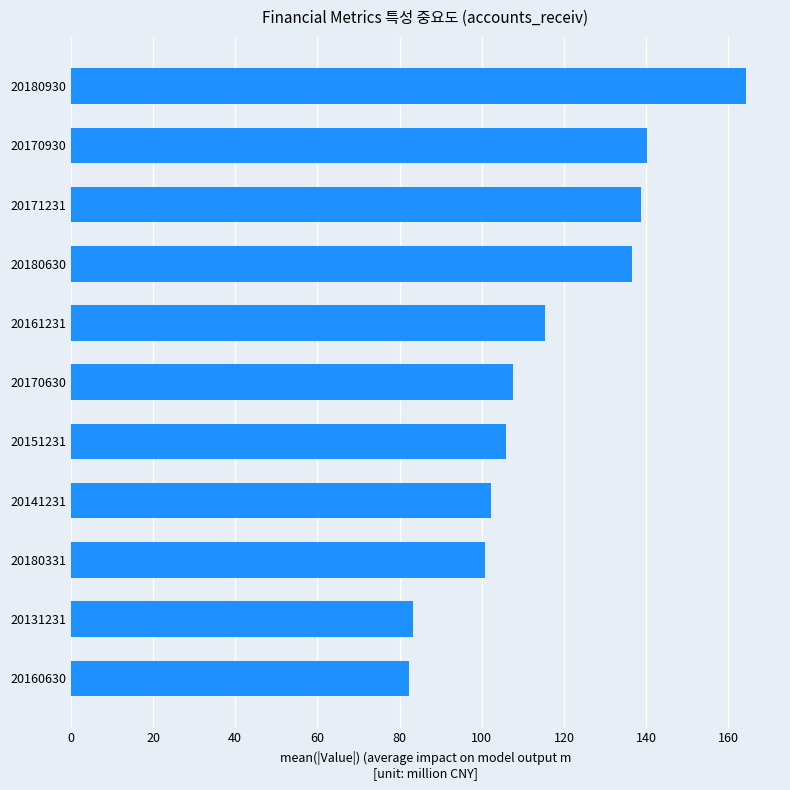

What is the sum of the values at 20131231 and 20180331?

184.1